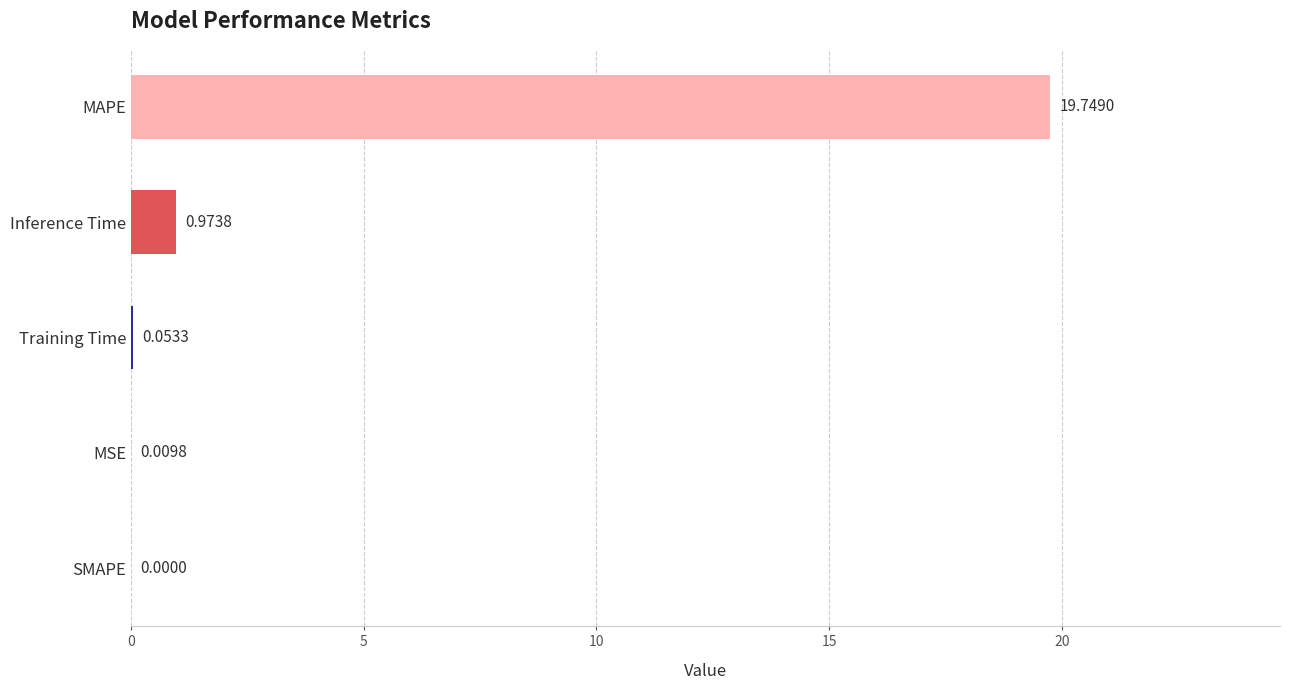

Which category has the highest value across all series?

MAPE